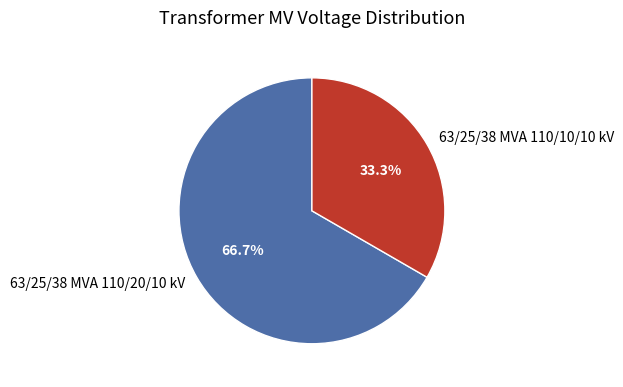

What is the largest slice in the pie chart?

63/25/38 MVA 110/20/10 kV